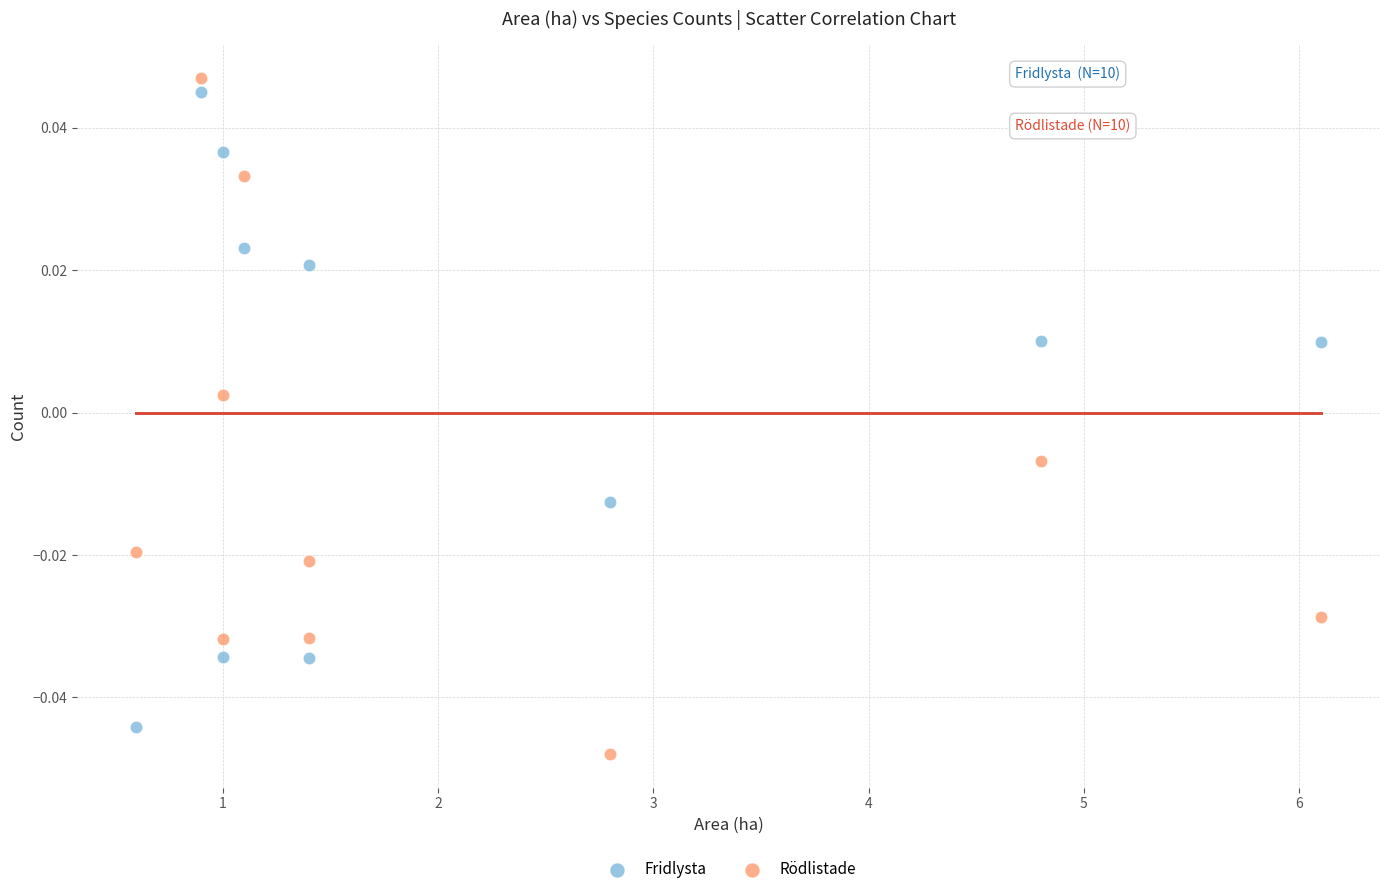

Which series has the largest Y range (max minus min)?

Rödlistade